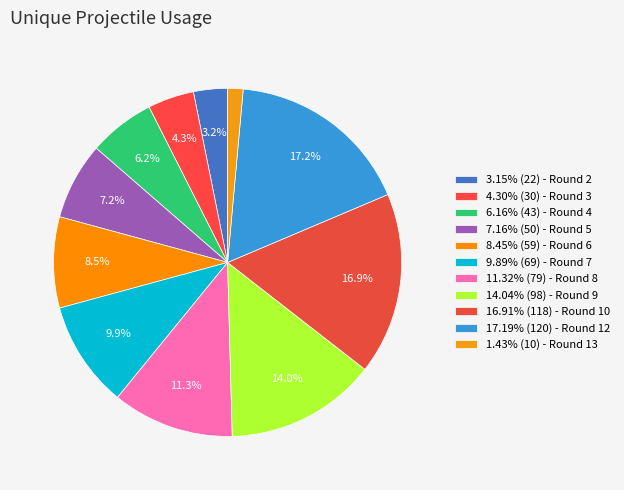

Rank the categories by value from lowest to highest.

Round 13, Round 2, Round 3, Round 4, Round 5, Round 6, Round 7, Round 8, Round 9, Round 10, Round 12